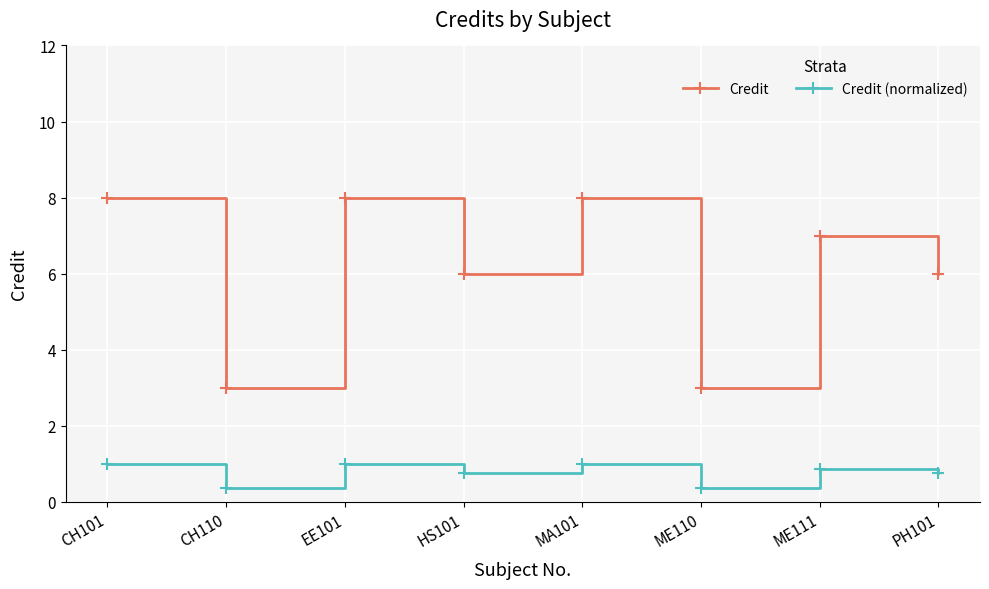

What is the value of the Credit (normalized) point at the 6th from the left?

0.4